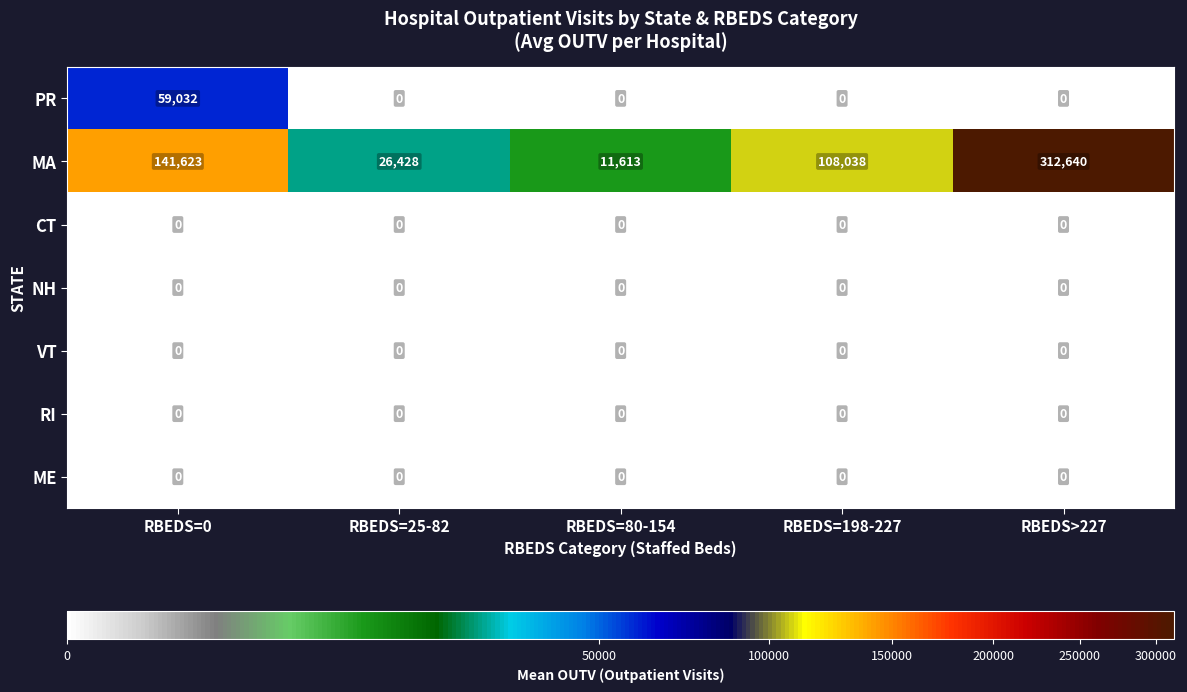

What is the maximum value shown in the chart?

312640